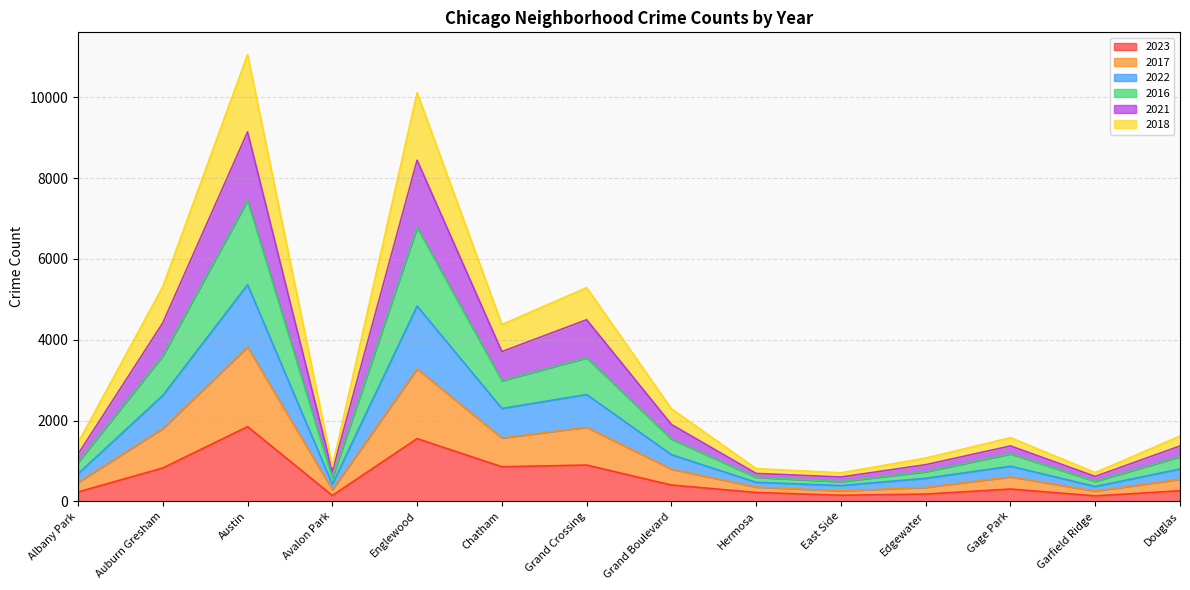

What is the sum of the 2023 values at Auburn Gresham and Douglas?

1087